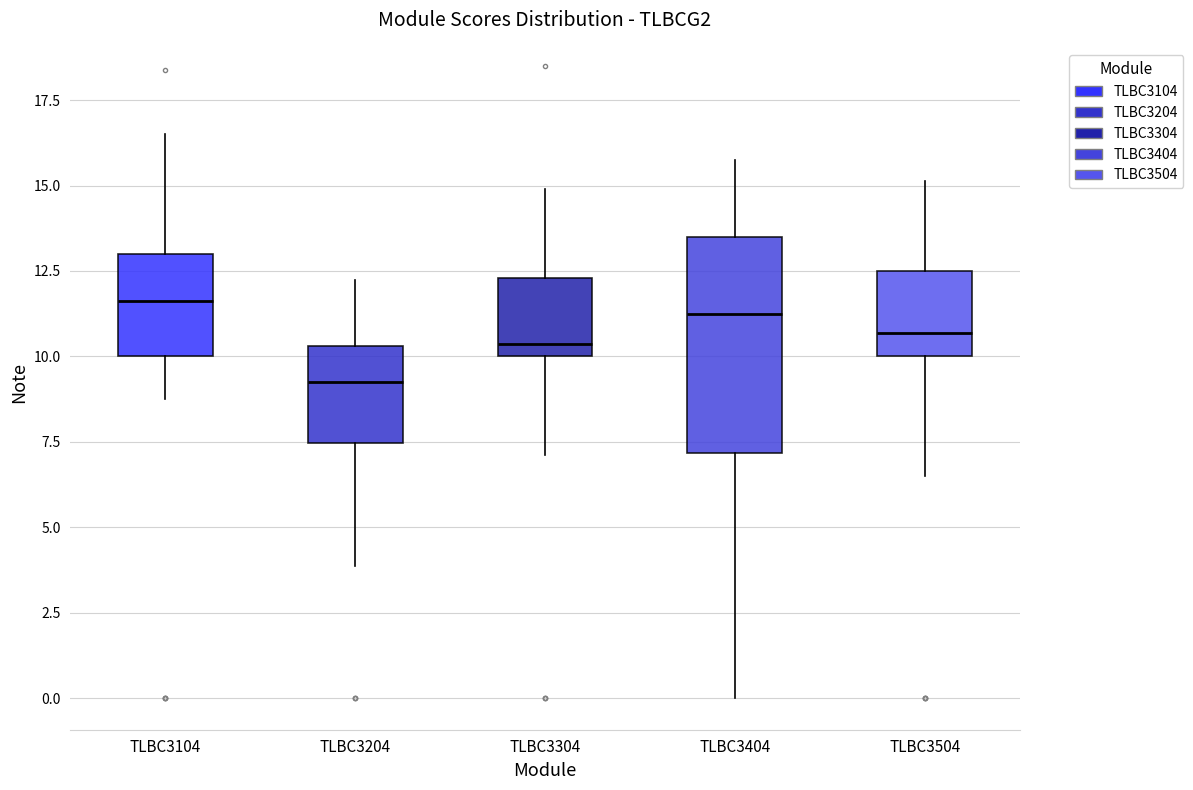

Comparing the boxes themselves (not the whiskers), which one is the tallest?

TLBC3404